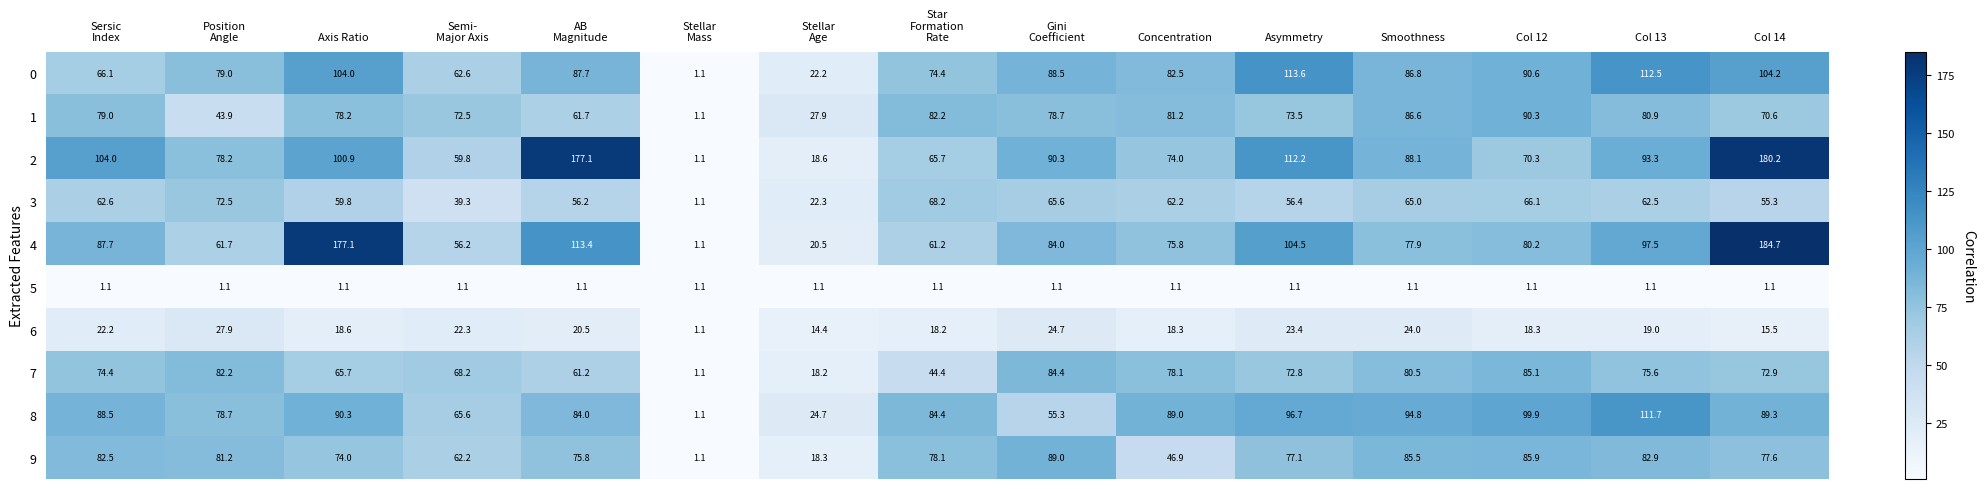

The value of 1 at Concentration is 81.2. True or false?

True